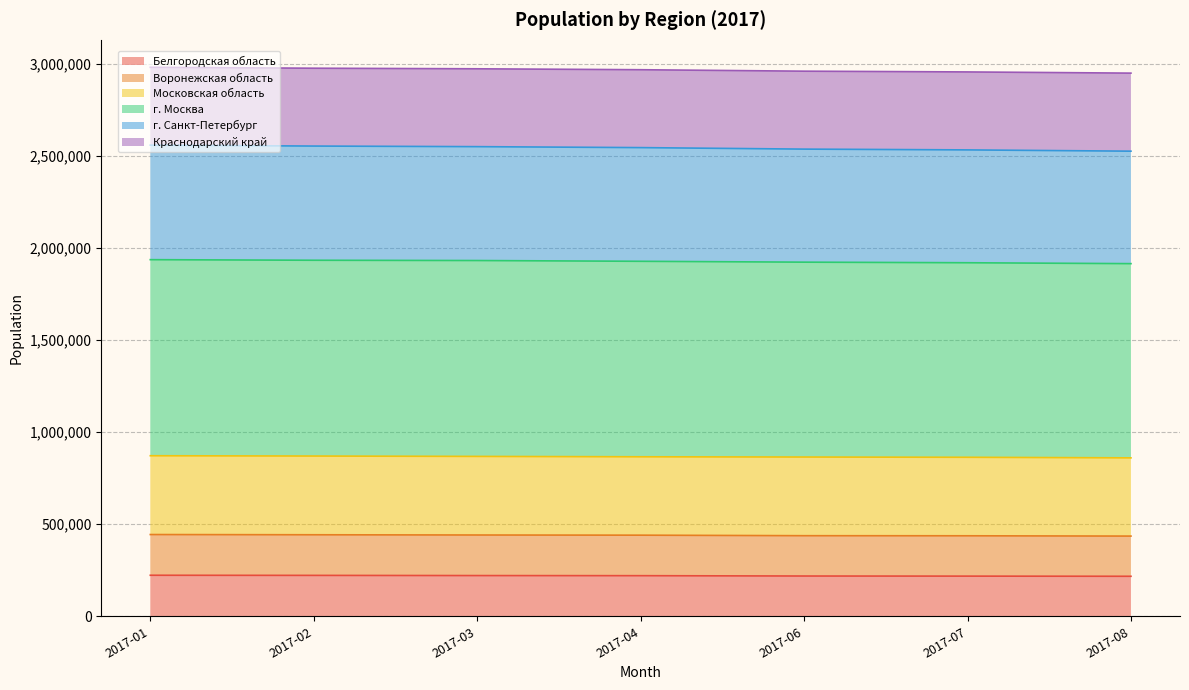

What is the maximum value for Белгородская область?

223030